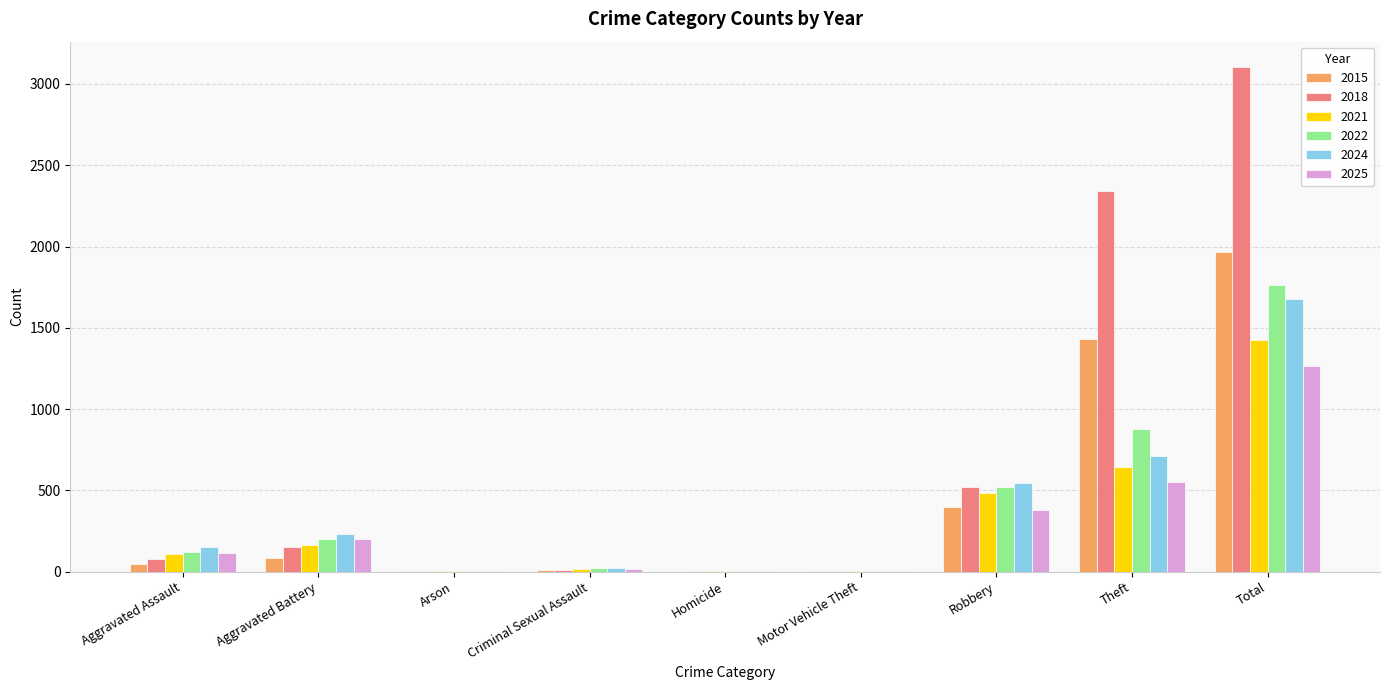

At which label is 2024 closest to 838?

Theft